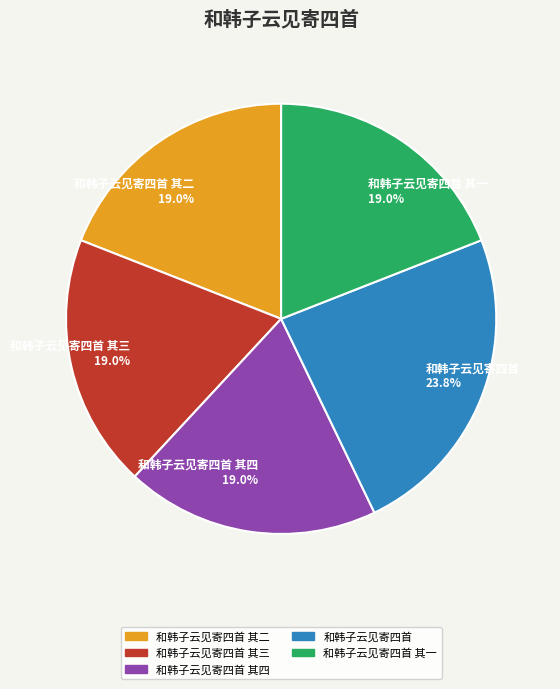

What percentage do 和韩子云见寄四首 其二 and 和韩子云见寄四首 其三 together represent?

38.1%